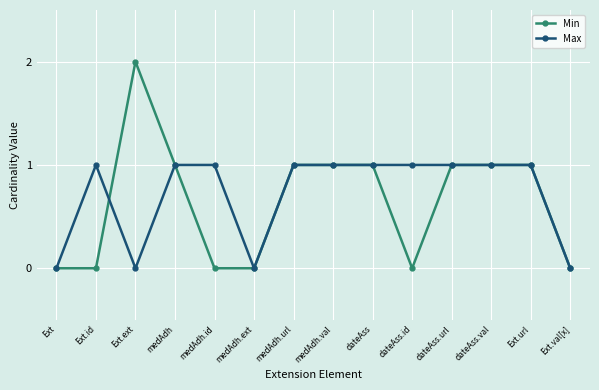

What is the difference between the maximum and minimum values in the Max series?

1